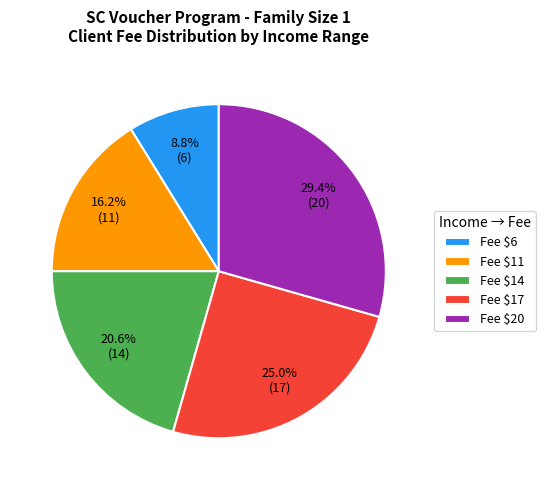

Which category has the smallest portion of the pie?

Fee $6